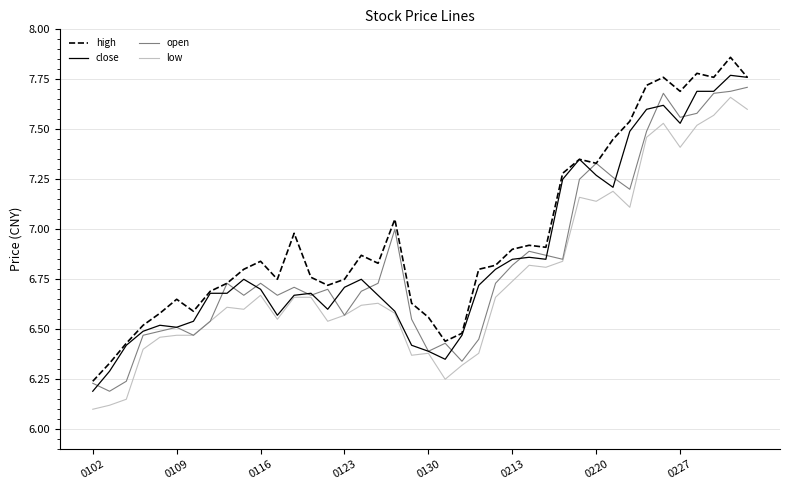

Does the chart have visible grid lines?

Yes